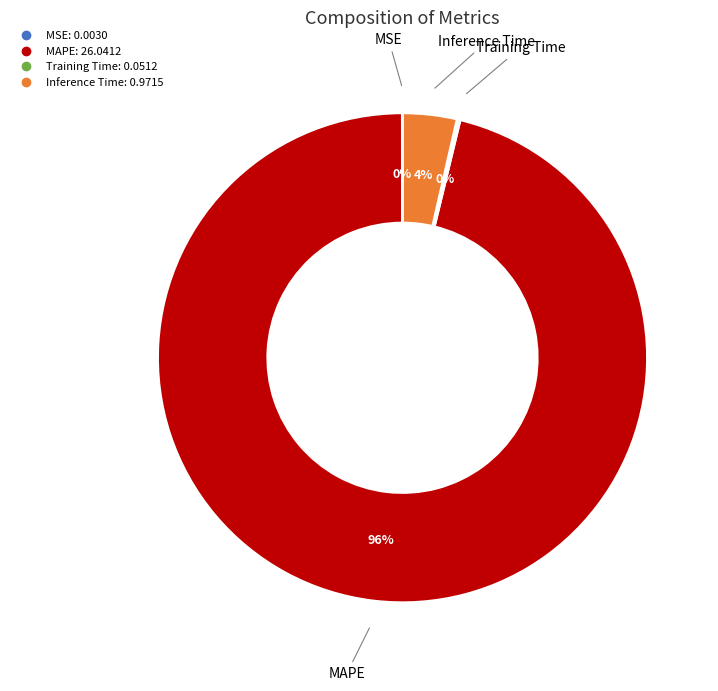

True or false: MAPE accounts for 96% of the total.

True